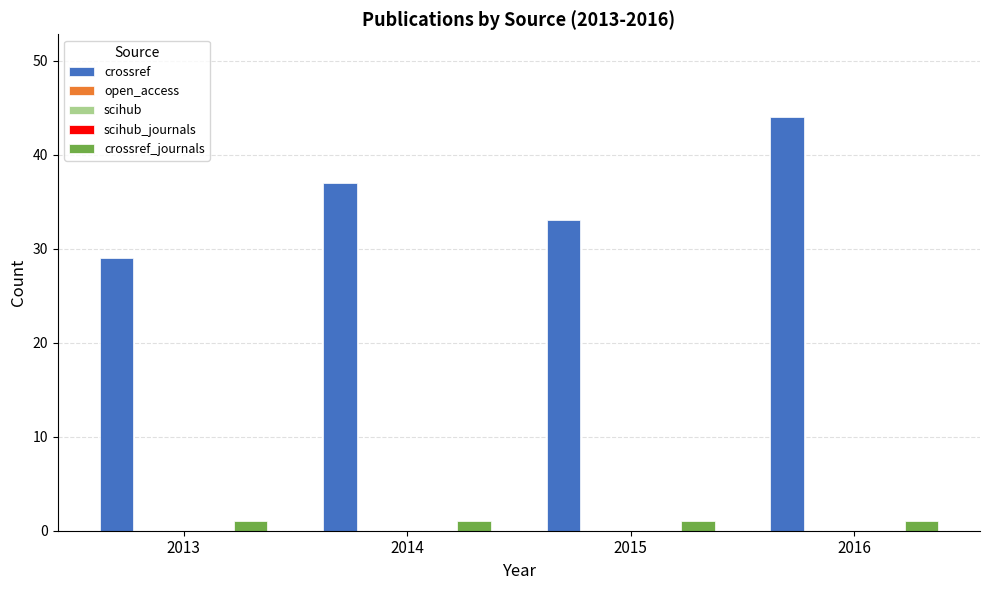

What are all the series names shown in the legend?

crossref, open_access, scihub, scihub_journals, crossref_journals